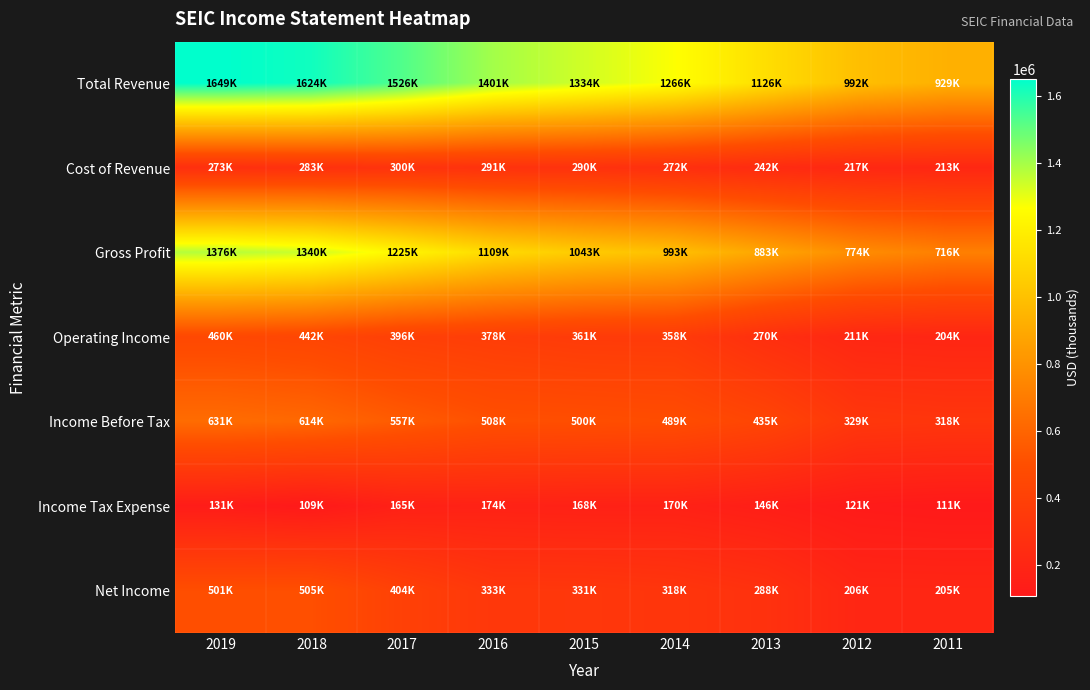

Rank the series at 2016 from lowest to highest value.

Income Tax Expense, Cost of Revenue, Net Income, Operating Income, Income Before Tax, Gross Profit, Total Revenue